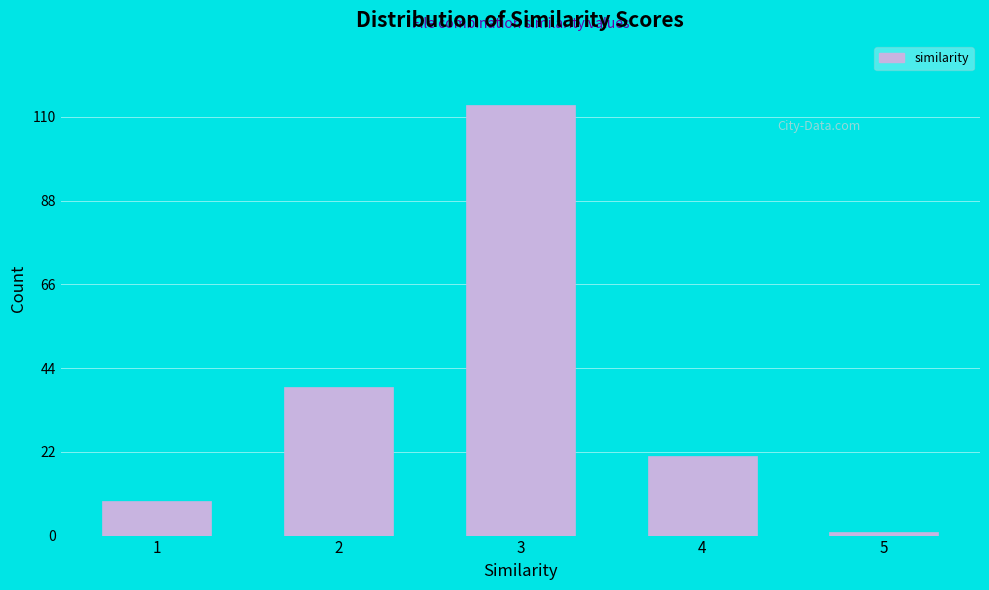

Reading left to right, what are all the values shown in this chart?

9	39	113	21	1